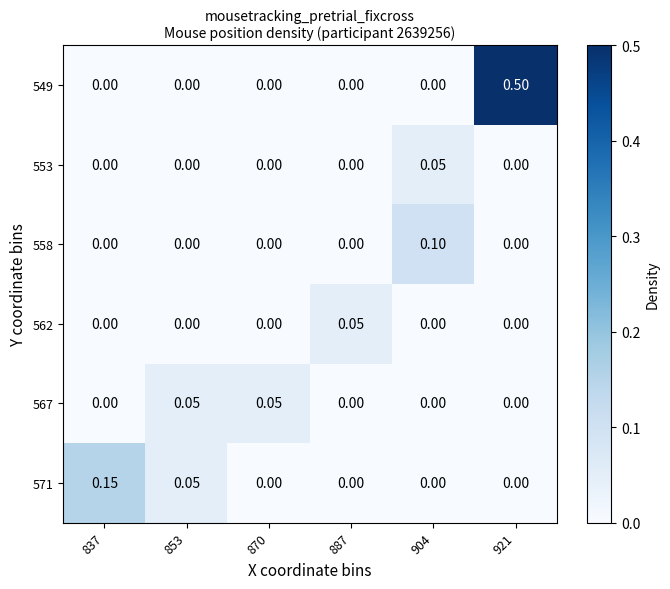

How many values in the 562 series exceed 0?

1